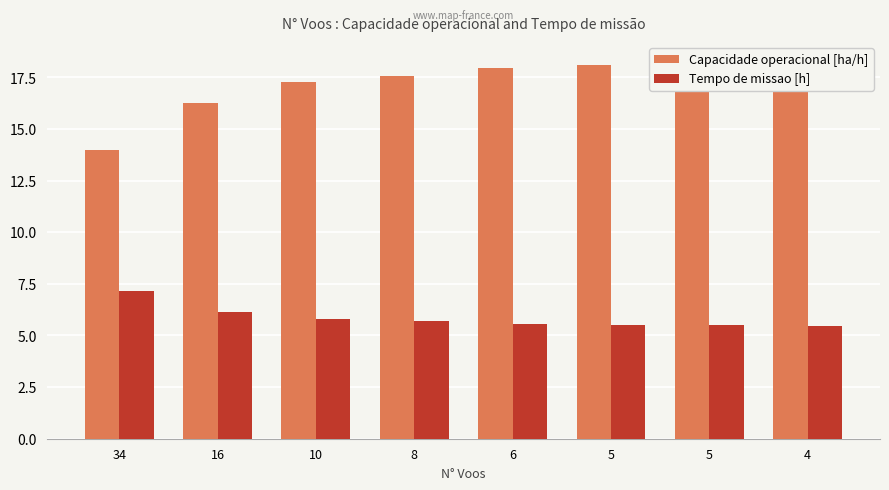

How many bars are there in total?

16